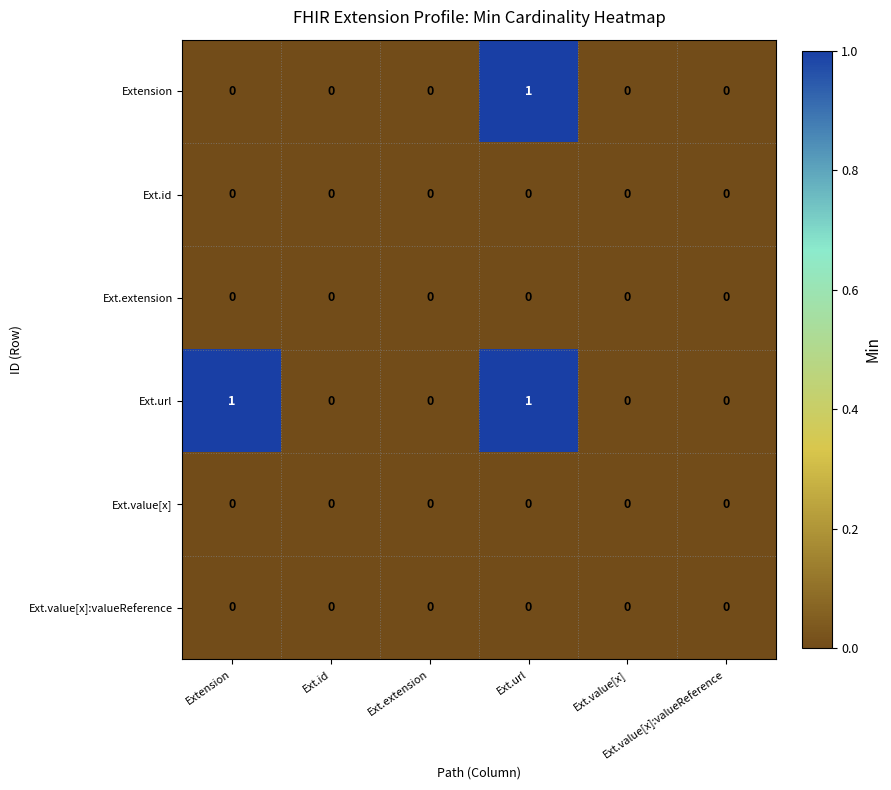

How many distinct data groups are displayed?

6